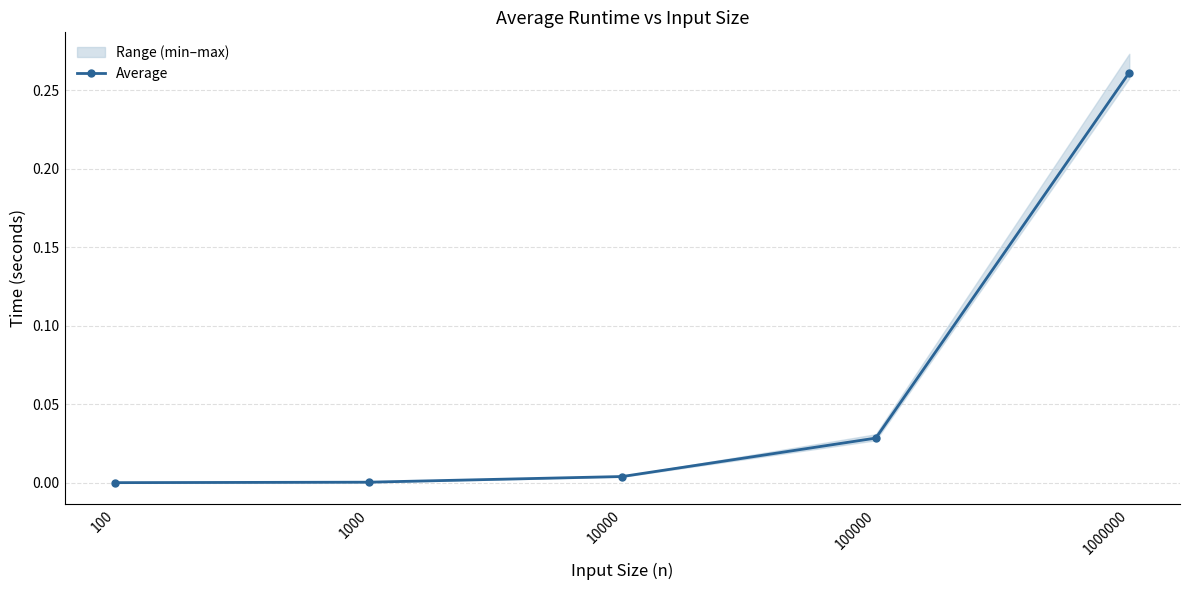

True or false: the data shows 0.3 at 1000000.

True